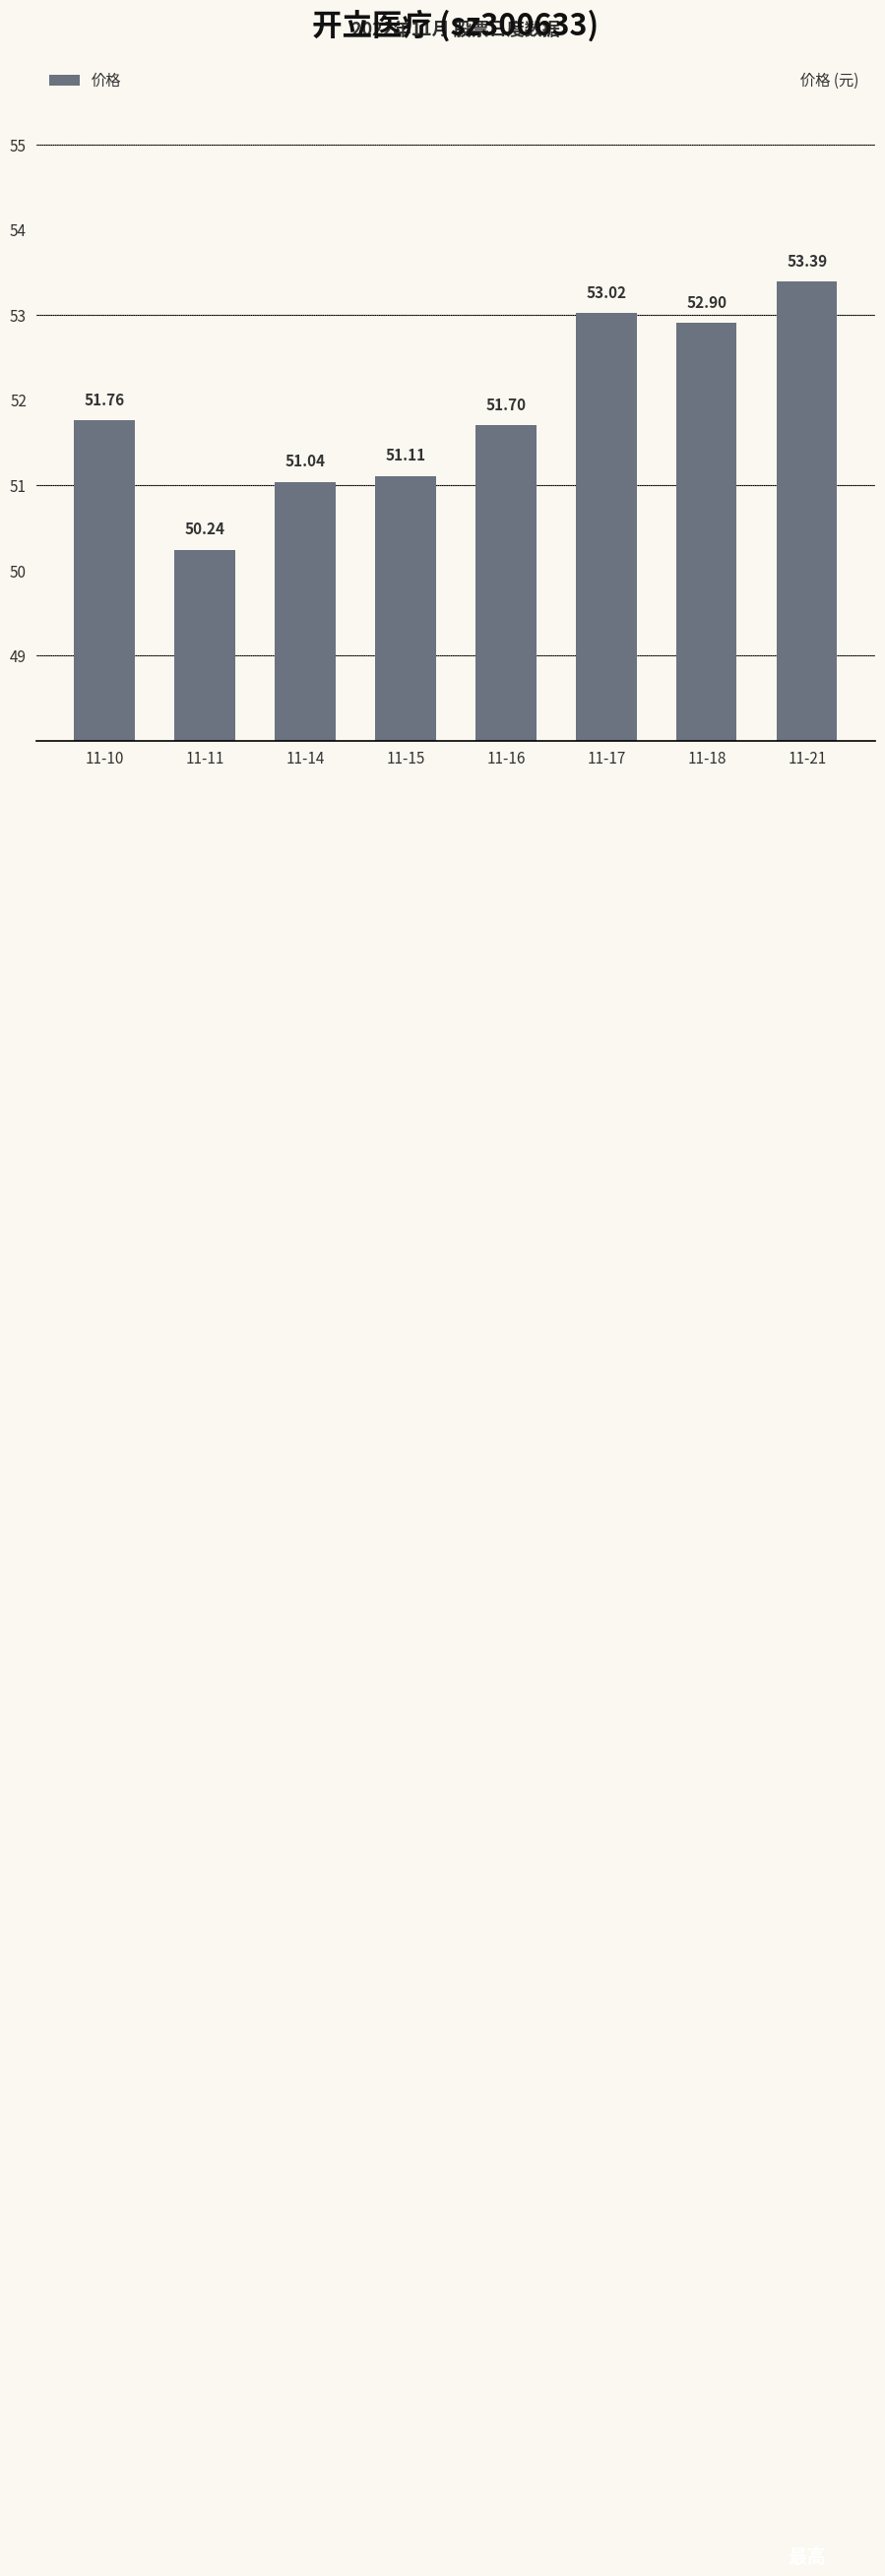

List the labels in order of value, largest first.

11-21, 11-17, 11-18, 11-10, 11-16, 11-15, 11-14, 11-11